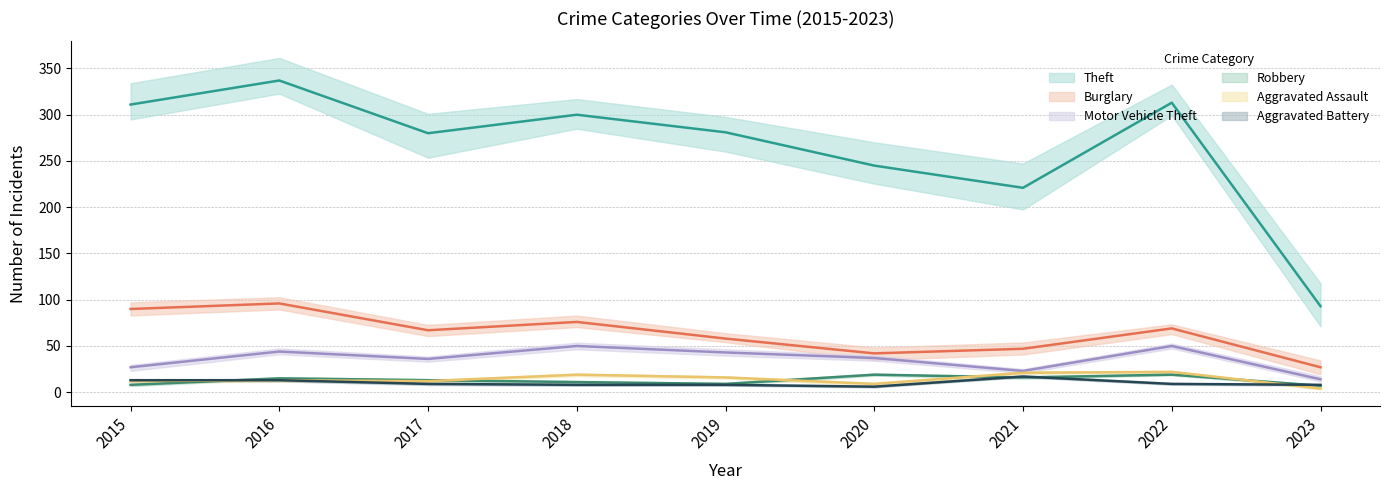

Which category has the lowest value in the Aggravated Battery series?

2020